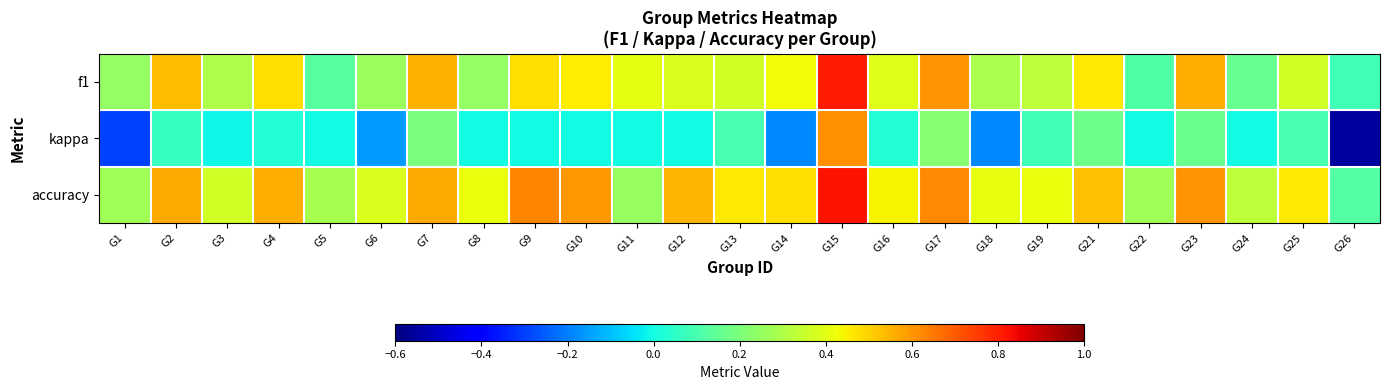

Between G6 and G23, which series saw the biggest shift?

kappa